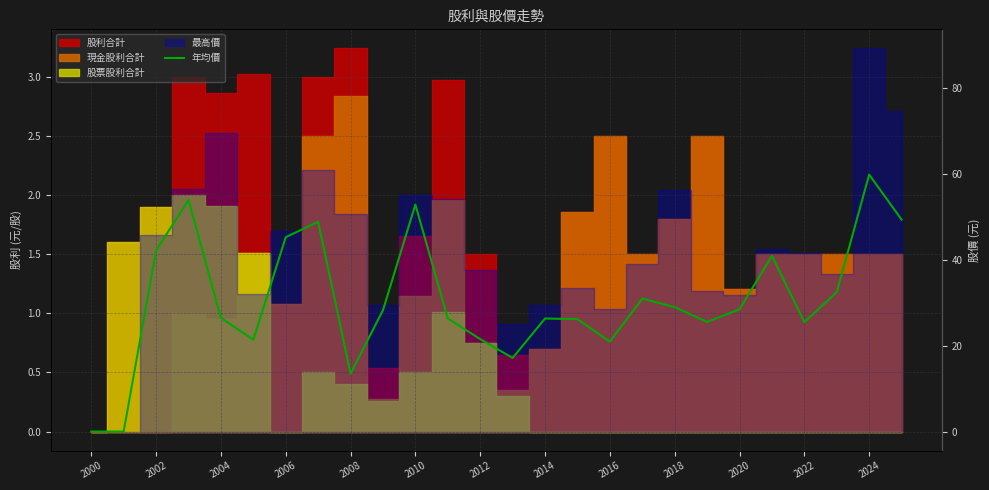

What is the average value?

30.5